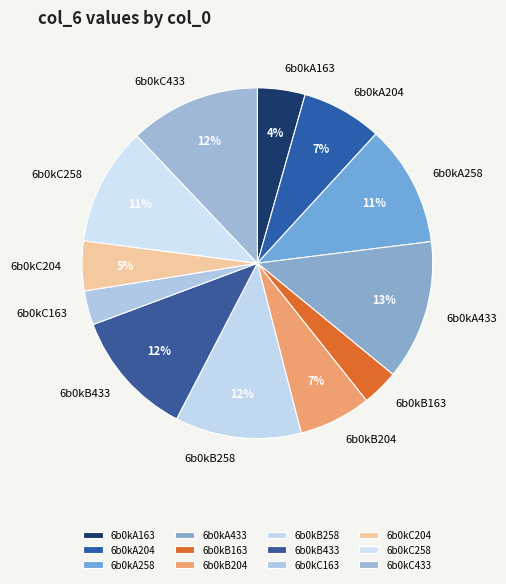

To the nearest percent, what is the difference between the largest and smallest slice percentages?

10%